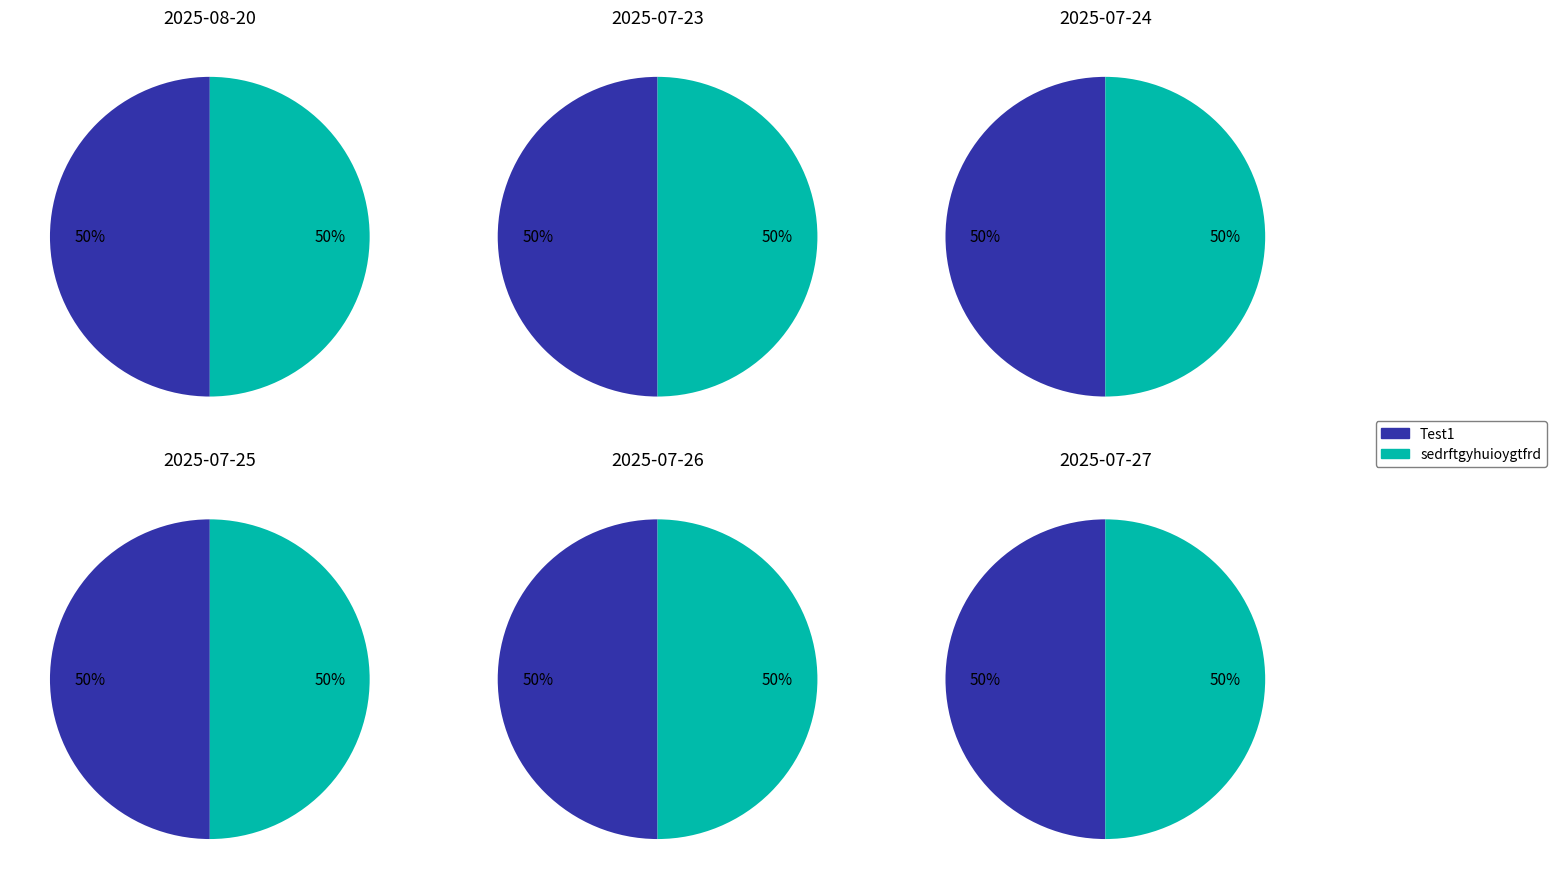

Rank the categories by Test1 value from highest to lowest.

2025-08-20, 2025-07-23, 2025-07-24, 2025-07-25, 2025-07-26, 2025-07-27